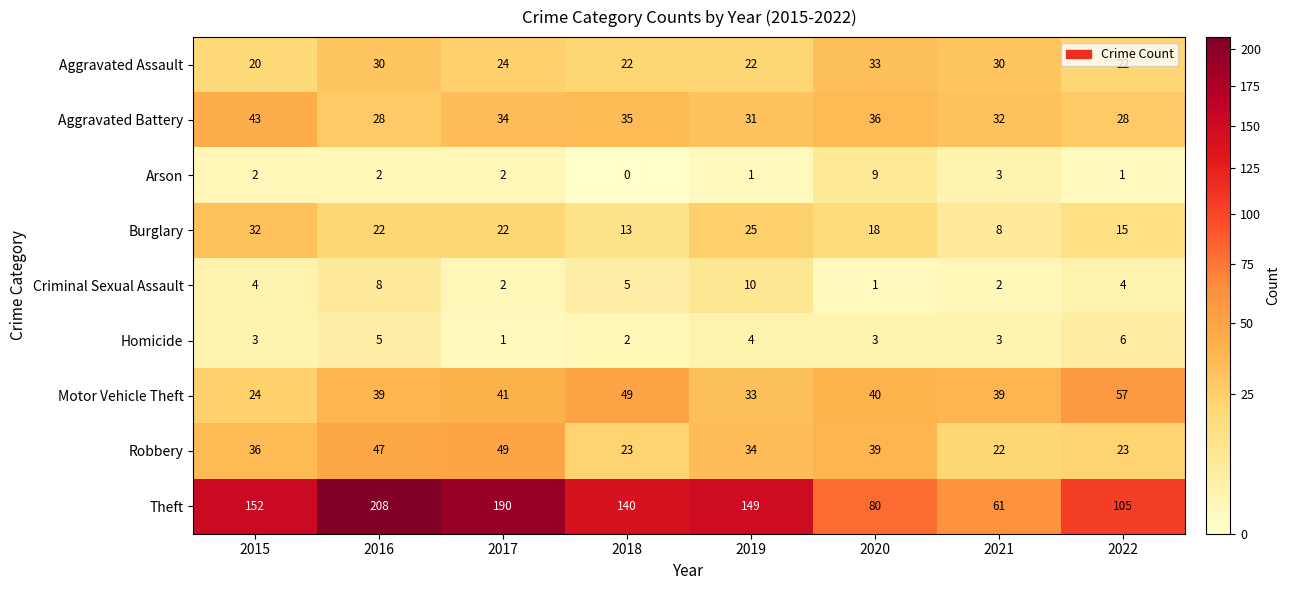

Where is Arson nearest to the value 4?

2021